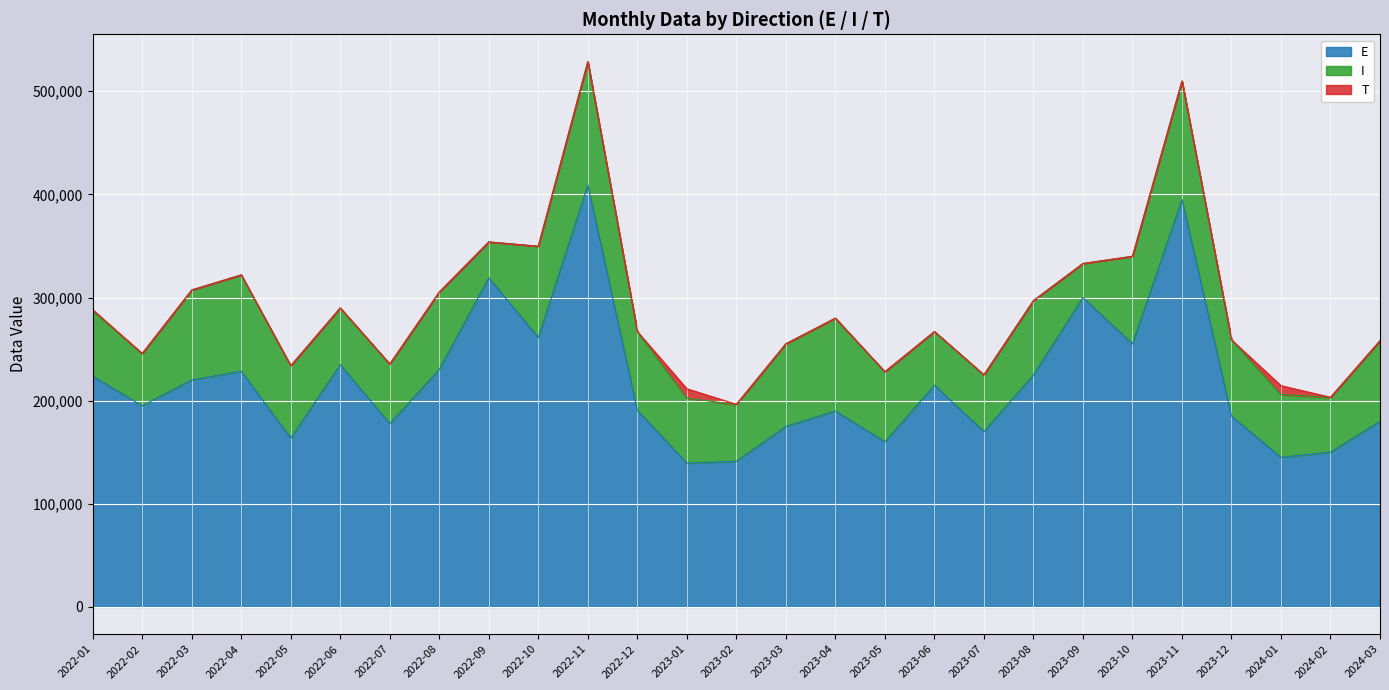

At how many categories does at least one series exceed 383097?

2